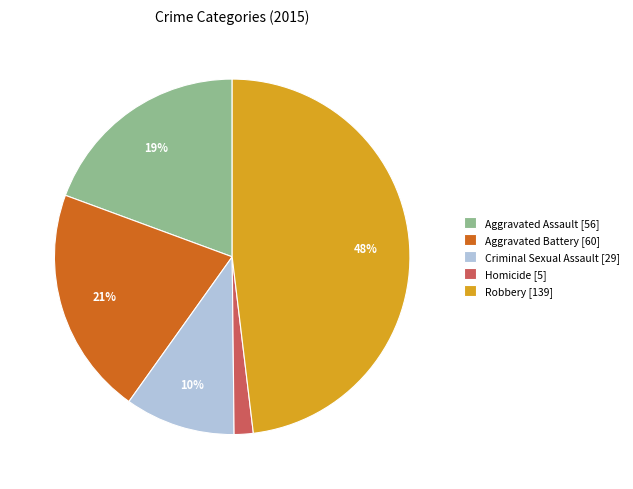

The Robbery slice represents 48% of the pie. True or false?

True